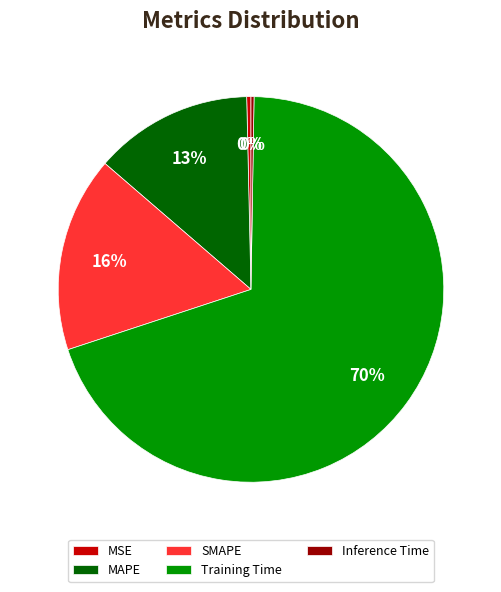

Between Training Time and MAPE, which is larger?

Training Time